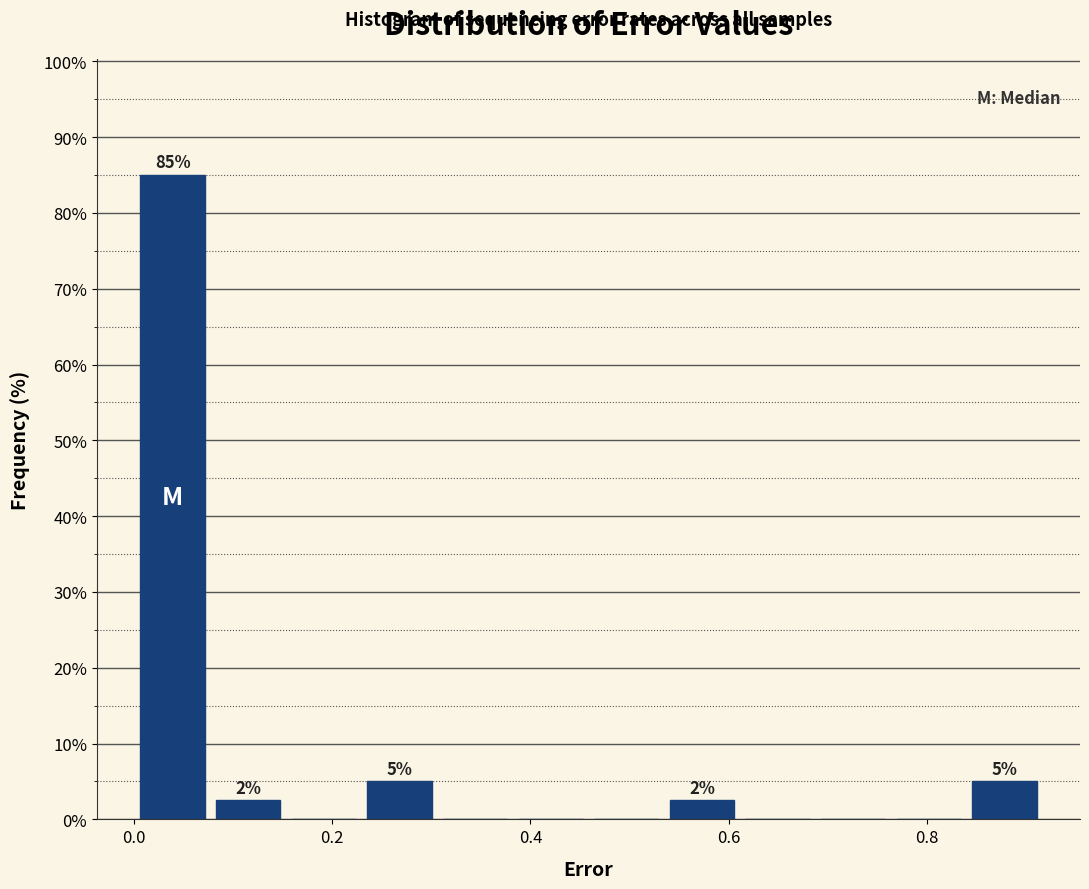

Read against the x-axis, roughly where is the centre of the tallest bar?

0.04